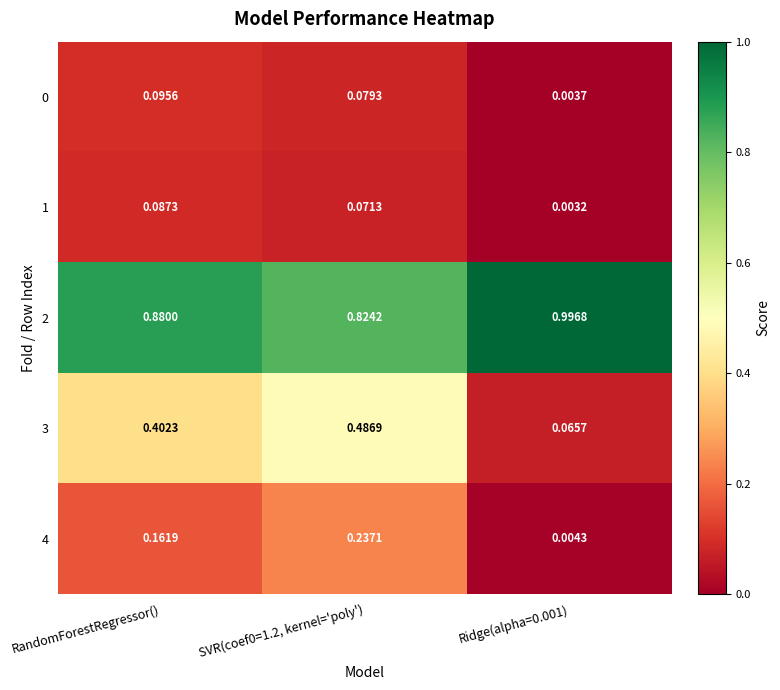

Is the value of 2 at Ridge(alpha=0.001) greater than the value of 4 at RandomForestRegressor()?

Yes